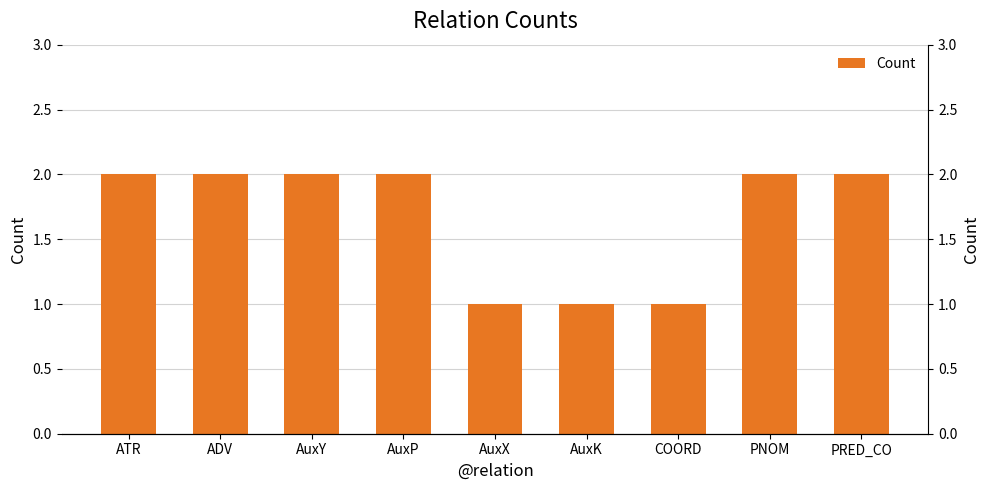

Rank the categories by value from lowest to highest.

AuxX, AuxK, COORD, ATR, ADV, AuxY, AuxP, PNOM, PRED_CO